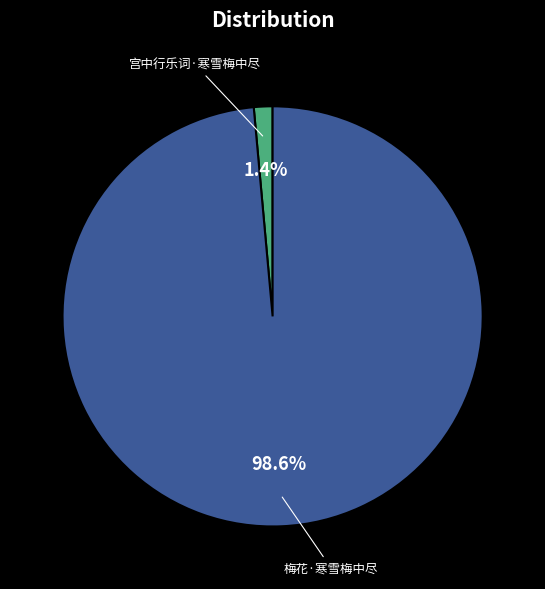

Rank the categories by value from highest to lowest.

梅花·寒雪梅中尽, 宫中行乐词·寒雪梅中尽